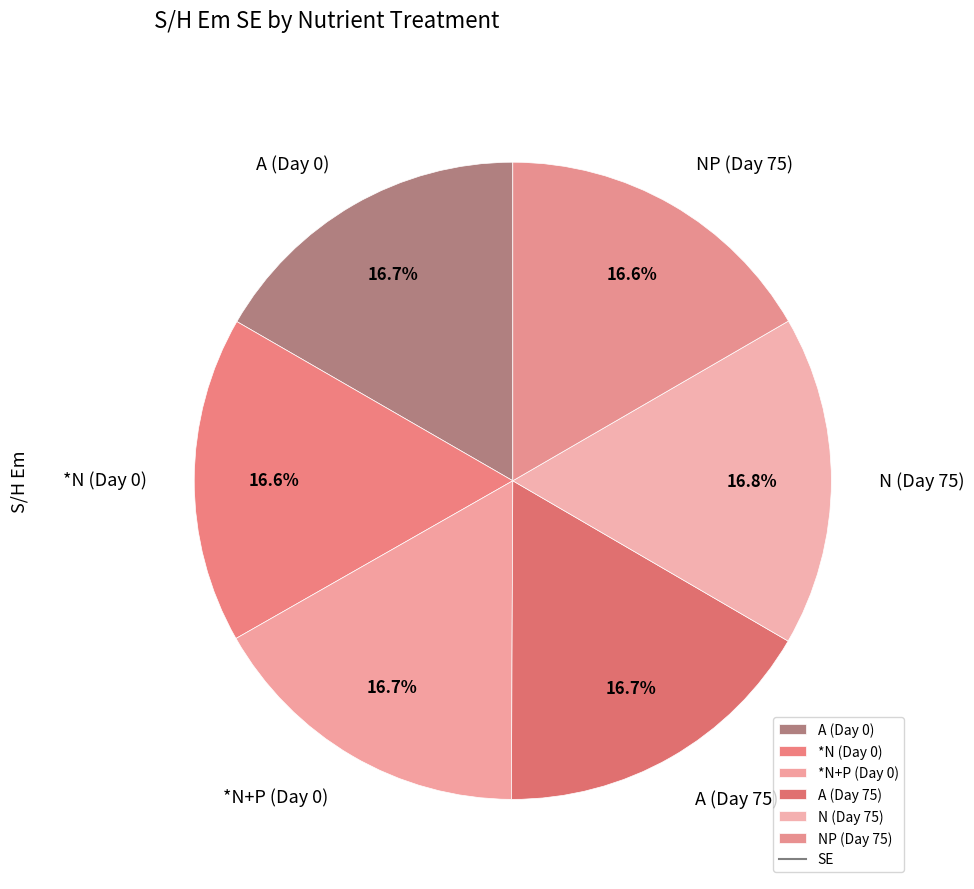

To the nearest percent, what portion does *N+P (Day 0) represent?

17%